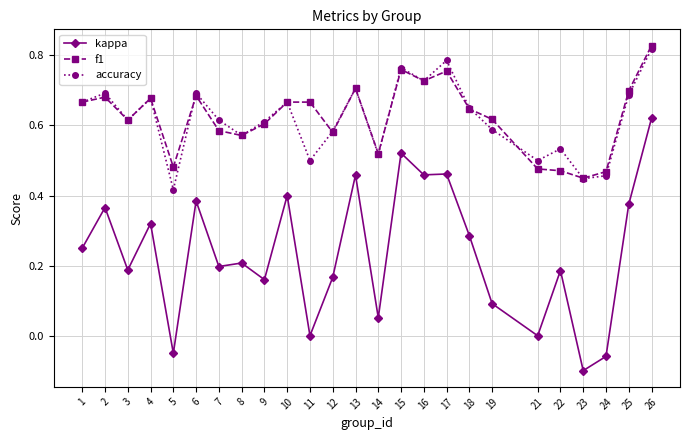

Between 2 and 8, which series saw the biggest shift?

kappa